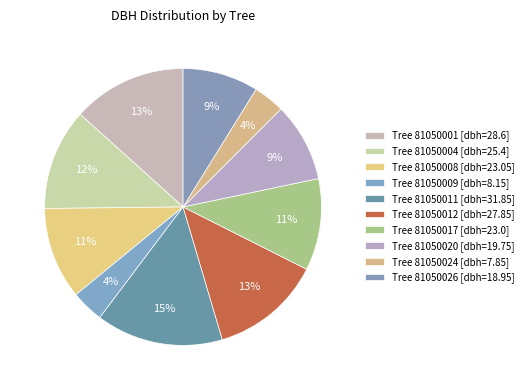

How many segments does this pie chart have?

10